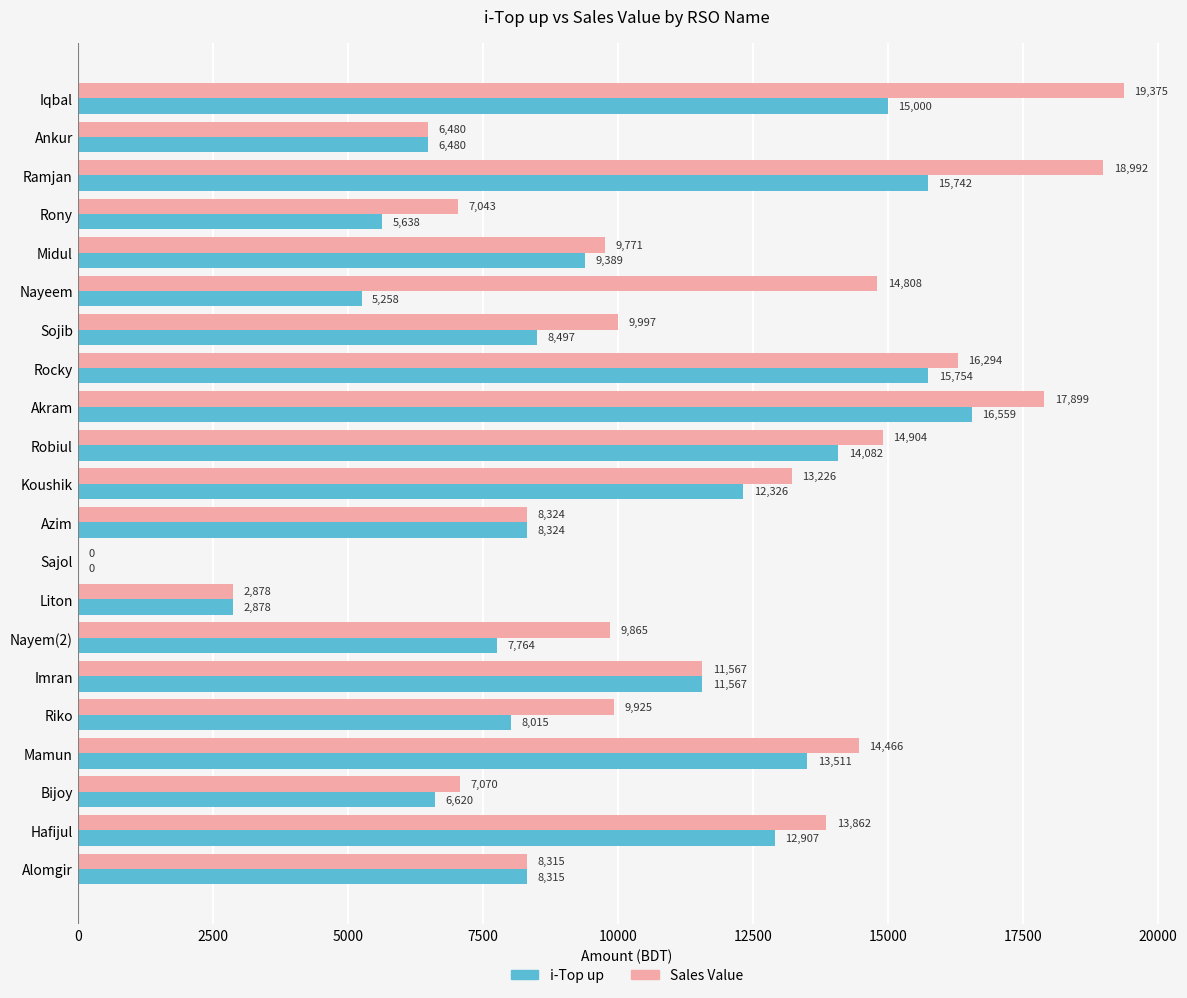

Is it true that Sales Value equals 7043 at Rony?

True